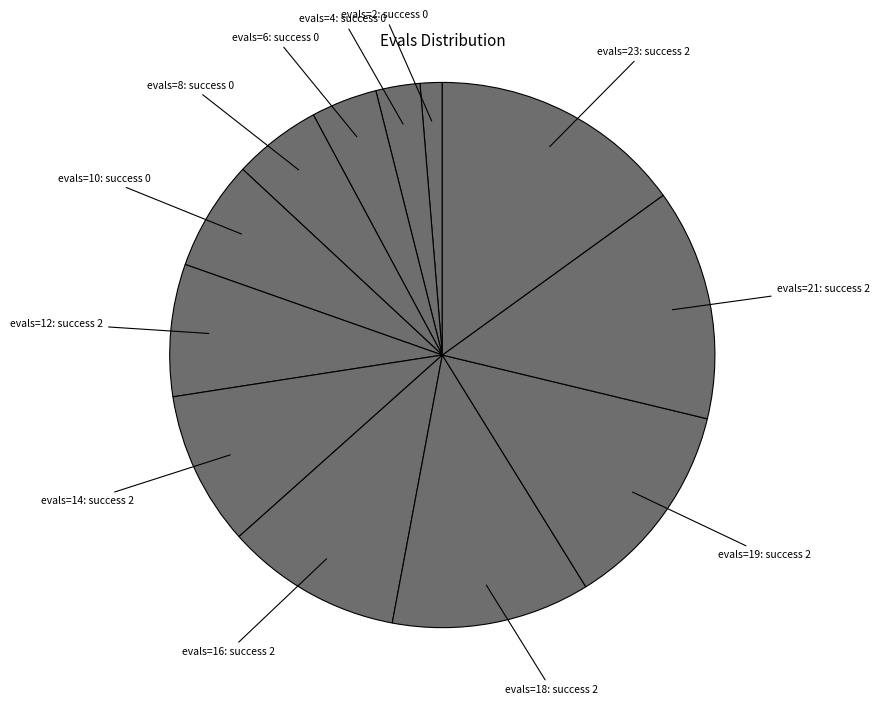

Rank the categories by value from highest to lowest.

evals=23: success 2, evals=21: success 2, evals=19: success 2, evals=18: success 2, evals=16: success 2, evals=14: success 2, evals=12: success 2, evals=10: success 0, evals=8: success 0, evals=6: success 0, evals=4: success 0, evals=2: success 0